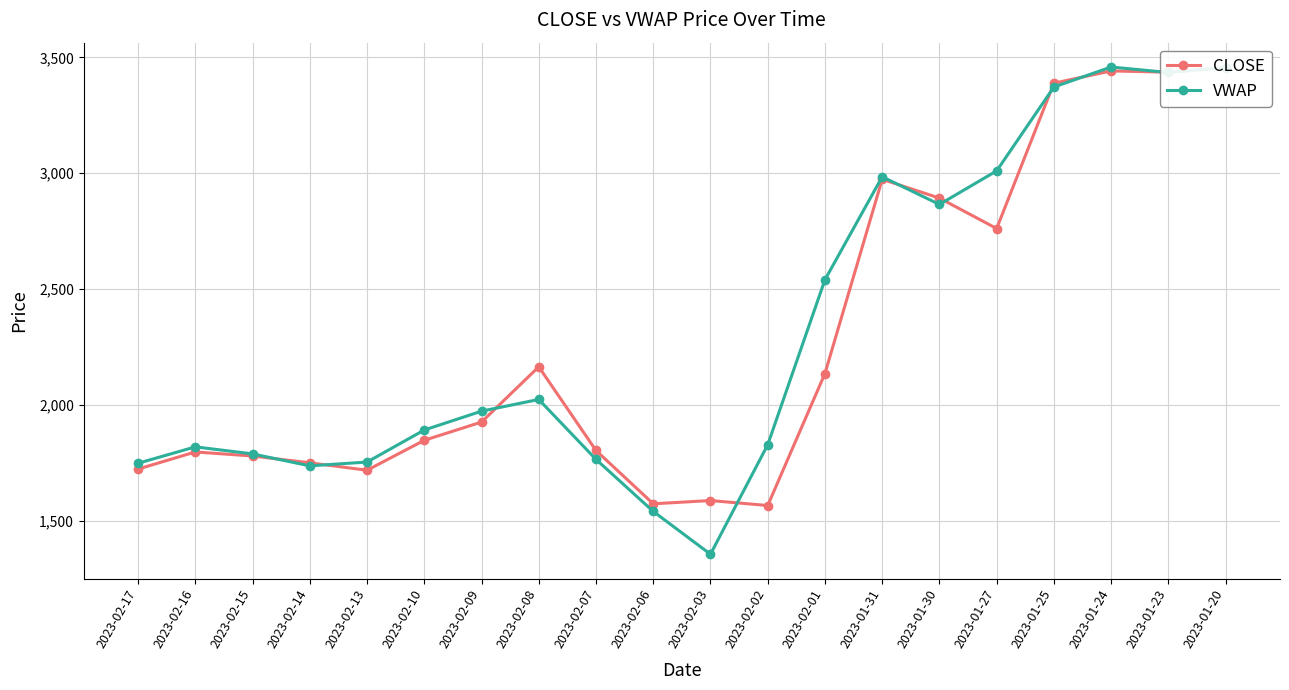

How many lines are shown in the chart?

2